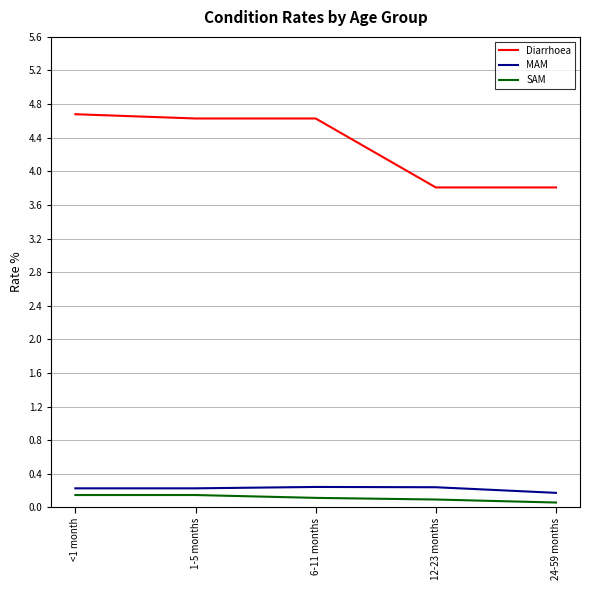

Which series has the largest total across all categories?

Diarrhoea